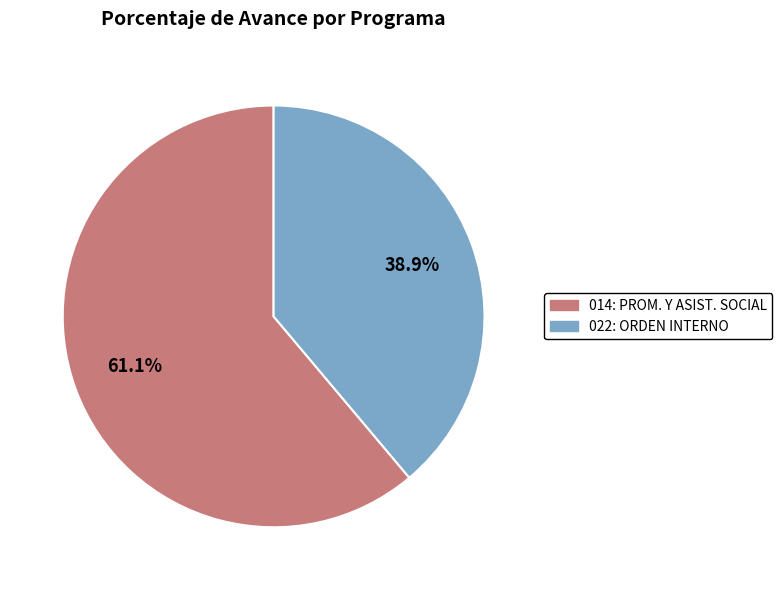

Is there any slice that represents more than half of the pie?

Yes